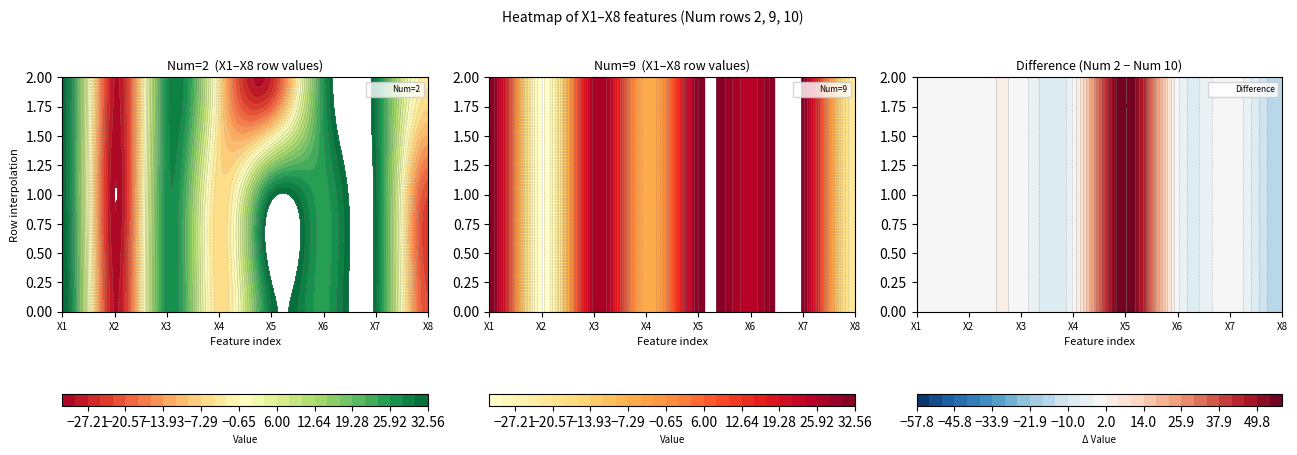

What is the total value across all series at X5?

33.8